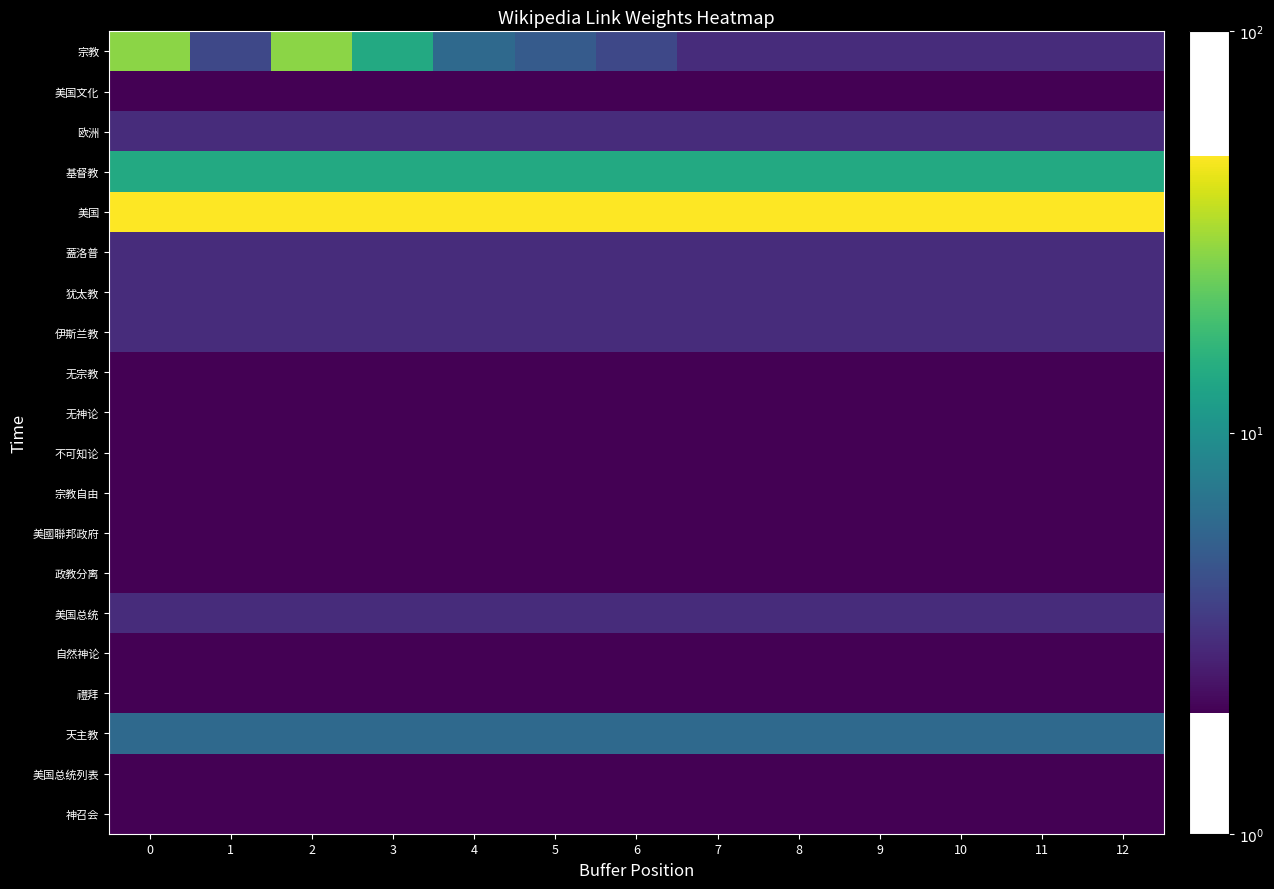

What is the difference between the highest and lowest values at 2?

1.4